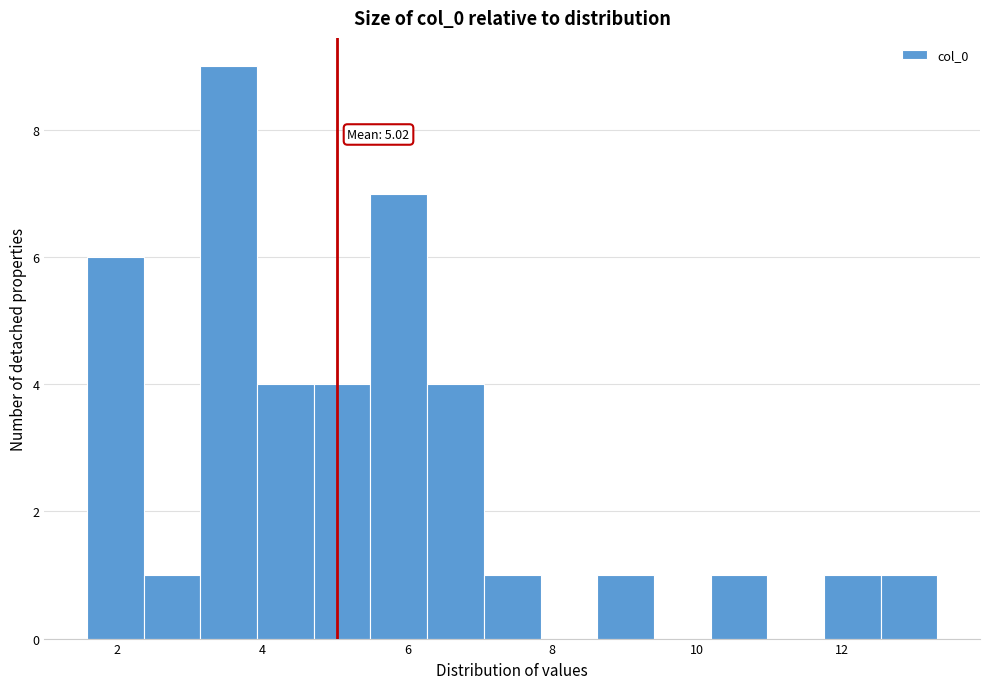

Around what value on the x-axis is the tallest bar? Give the approximate position of its centre, as read against the axis.

3.6